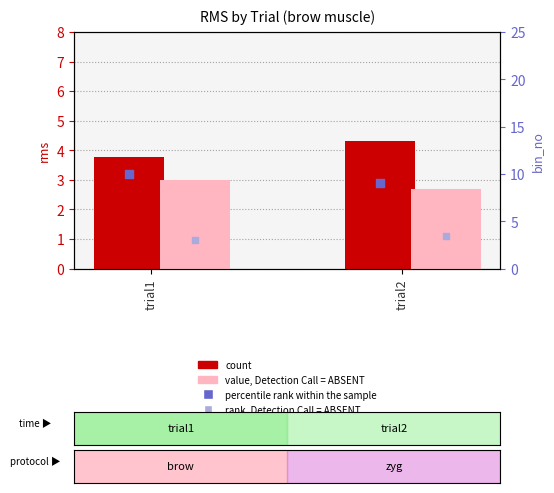

What is the total value across all series at trial2?

19.4